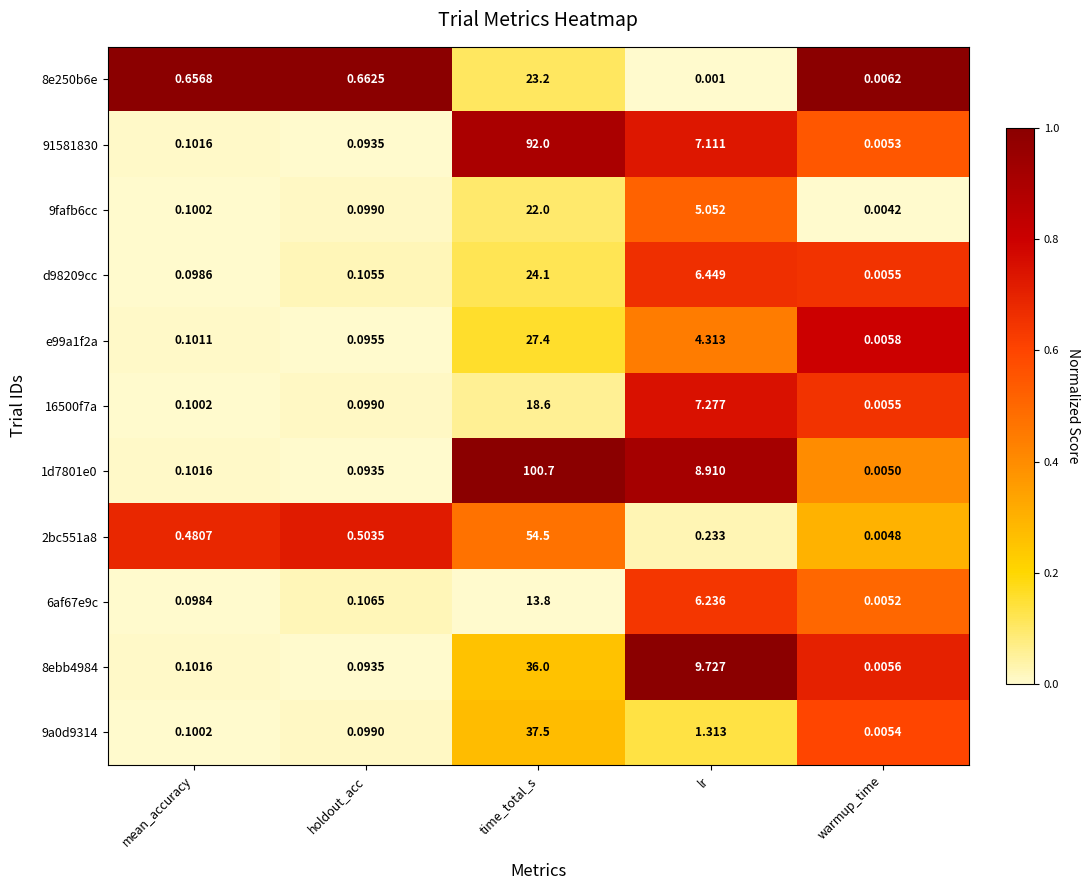

Which label corresponds to the smallest value in the chart?

lr